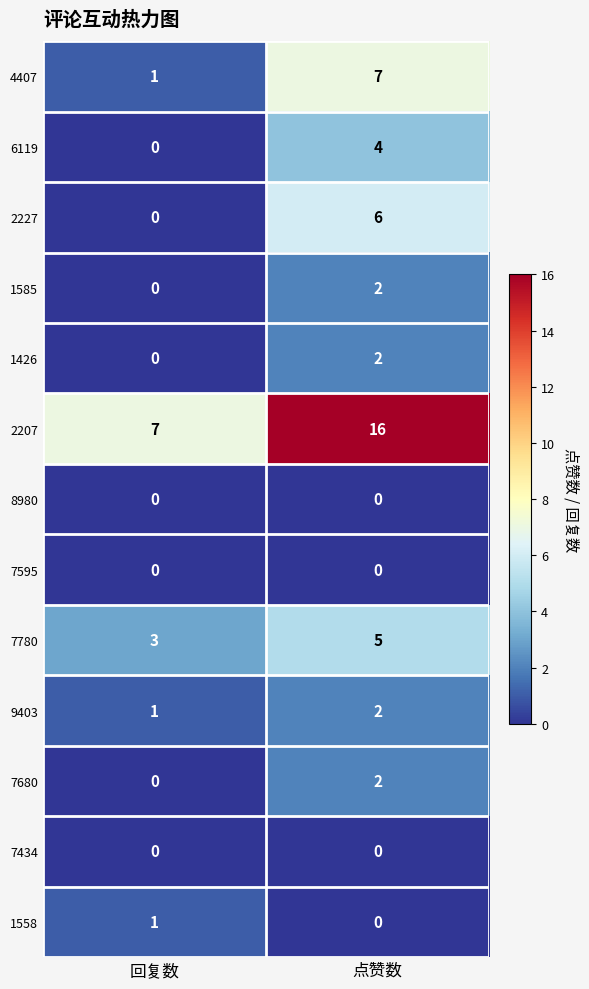

What is the sum of all 6119 values?

4